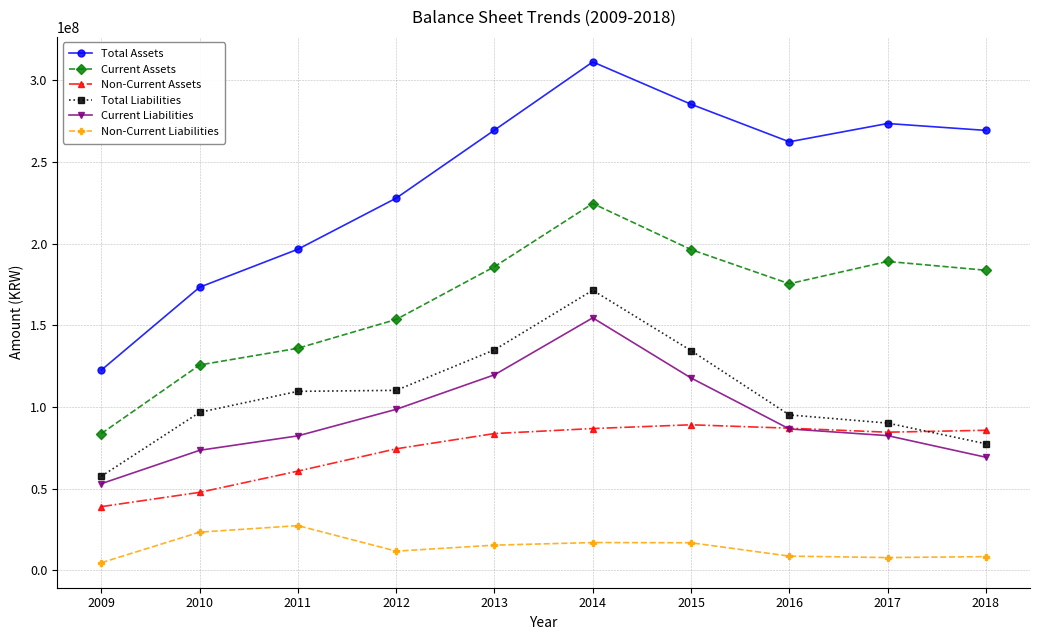

What is the spread (max minus min) of values at 2011?

169328986